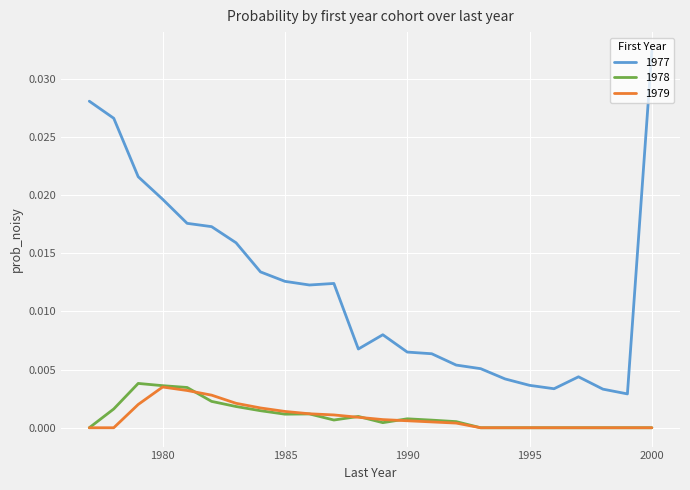

True or false: 1977 and 1978 cross at least once.

False